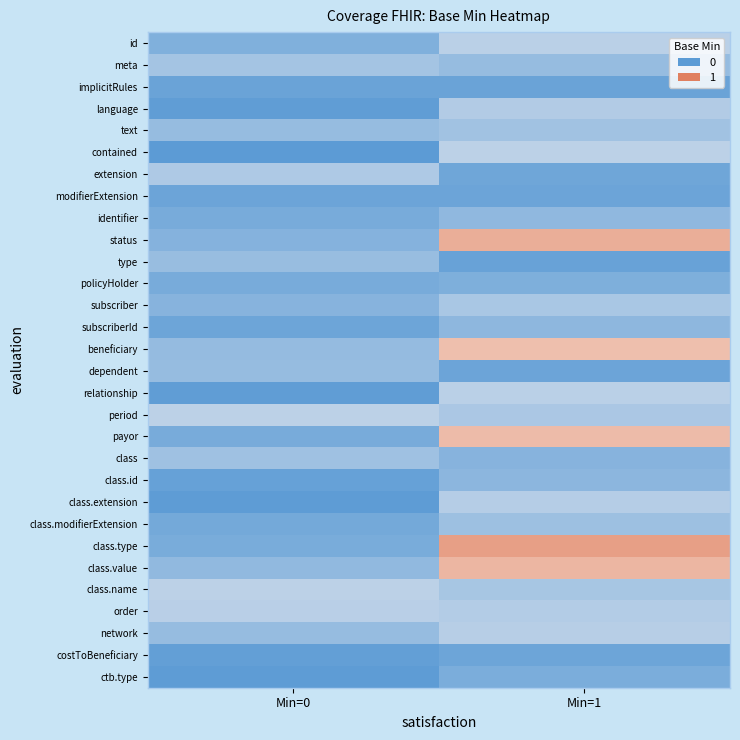

Reading right to left, transcribe all the data shown in this chart.

id: Min=1=0.3	Min=0=0.1
meta: Min=1=0.2	Min=0=0.2
implicitRules: Min=1=0.0	Min=0=0.0
language: Min=1=0.3	Min=0=0.0
text: Min=1=0.2	Min=0=0.2
contained: Min=1=0.3	Min=0=0.0
extension: Min=1=0.1	Min=0=0.2
modifierExtension: Min=1=0.1	Min=0=0.1
identifier: Min=1=0.2	Min=0=0.1
status: Min=1=1.1	Min=0=0.1
type: Min=1=0.0	Min=0=0.2
policyHolder: Min=1=0.1	Min=0=0.1
subscriber: Min=1=0.2	Min=0=0.1
subscriberId: Min=1=0.2	Min=0=0.1
beneficiary: Min=1=1.0	Min=0=0.2
dependent: Min=1=0.1	Min=0=0.2
relationship: Min=1=0.3	Min=0=0.0
period: Min=1=0.2	Min=0=0.3
payor: Min=1=1.0	Min=0=0.1
class: Min=1=0.1	Min=0=0.2
class.id: Min=1=0.1	Min=0=0.0
class.extension: Min=1=0.3	Min=0=0.0
class.modifierExtension: Min=1=0.2	Min=0=0.1
class.type: Min=1=1.2	Min=0=0.1
class.value: Min=1=1.1	Min=0=0.2
class.name: Min=1=0.2	Min=0=0.3
order: Min=1=0.3	Min=0=0.3
network: Min=1=0.3	Min=0=0.2
costToBeneficiary: Min=1=0.1	Min=0=0.0
ctb.type: Min=1=0.1	Min=0=0.0